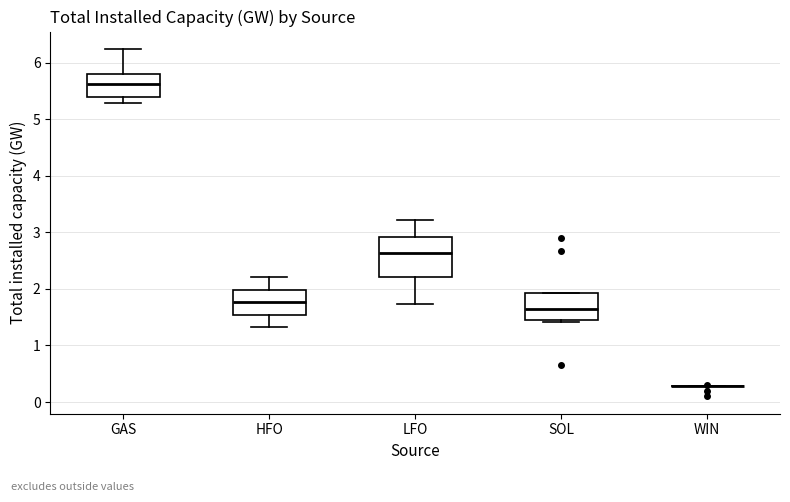

Where is the upper edge of the box for SOL on the y-axis? The values are not printed on the chart, so give them approximately, as read against the axis.

1.9